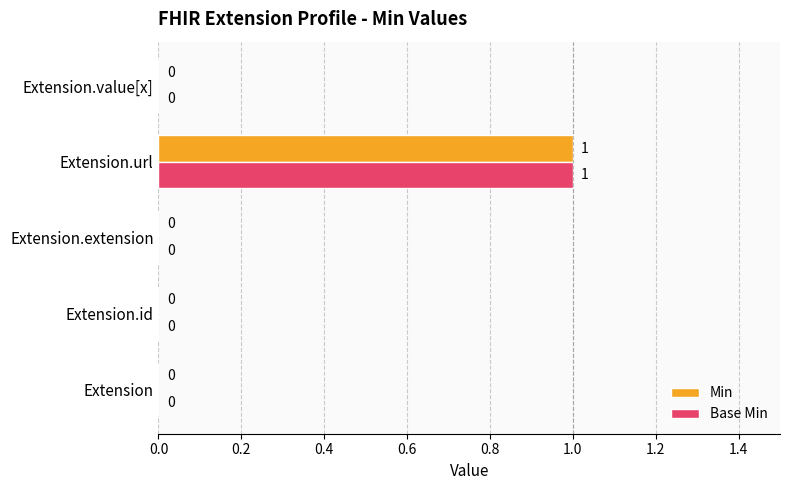

The Base Min series shows 1 at Extension.url. True or false?

True